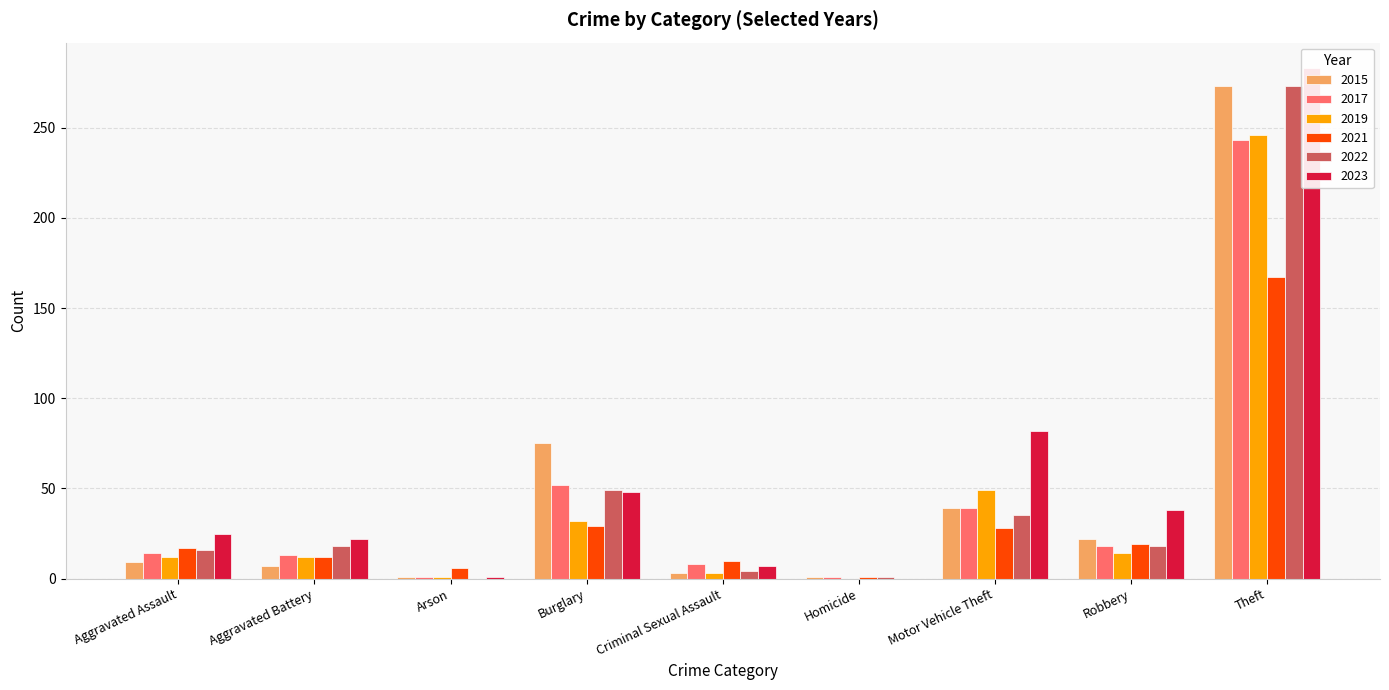

At which category does the chart reach its minimum across all series?

Homicide